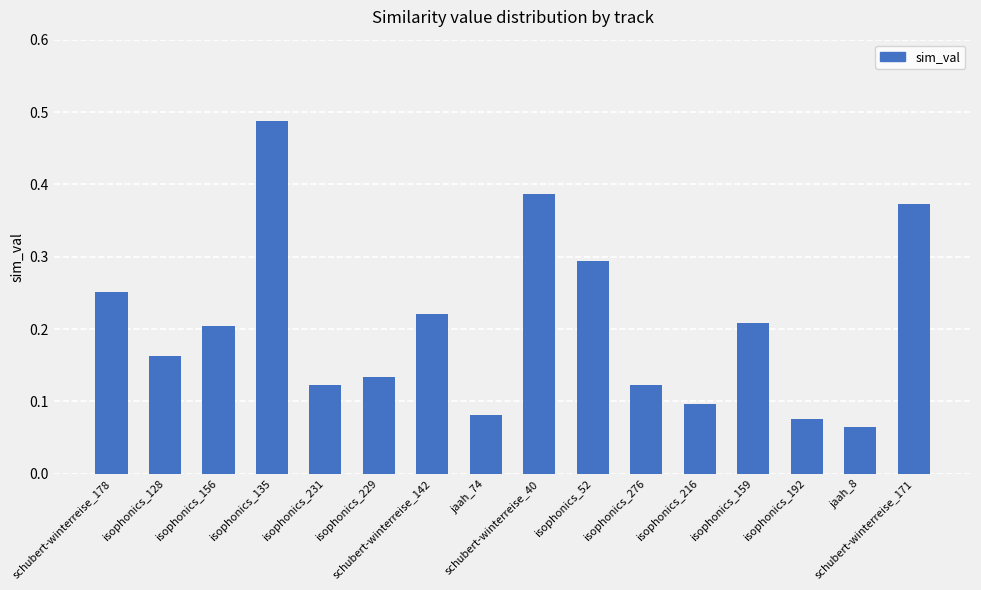

How many values are between 0 and 1?

16